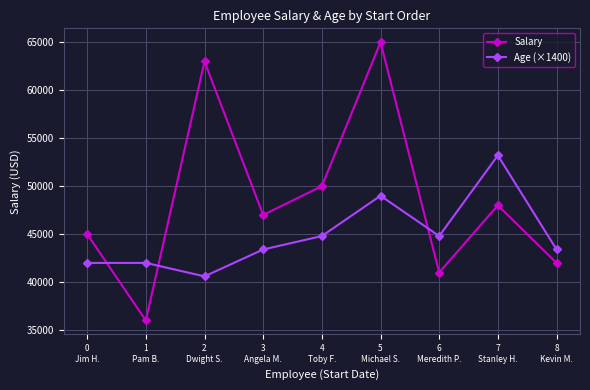

What is the minimum value for Salary?

36000